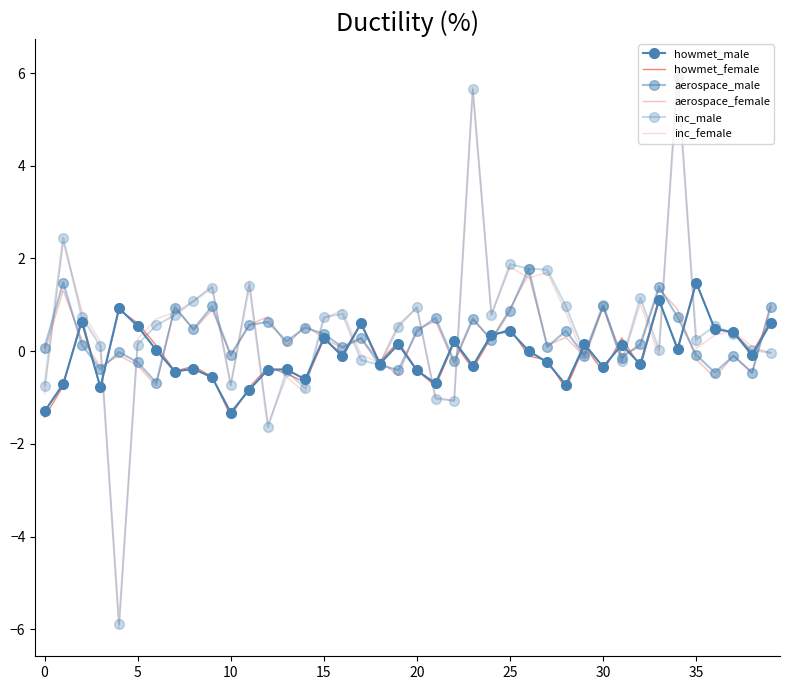

How many intersections are there between inc_female and howmet_male?

17